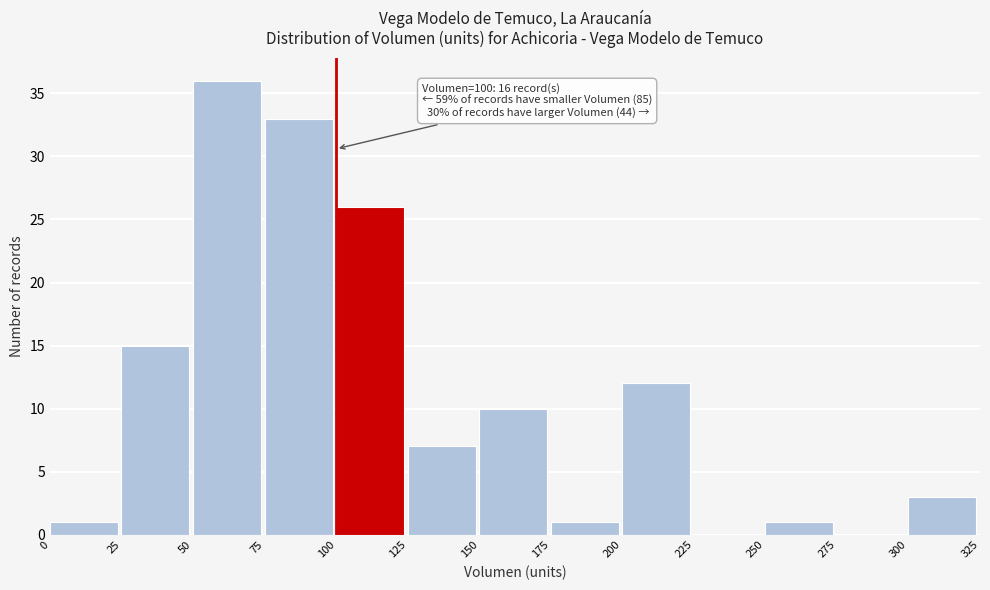

Over which range of the x-axis is the bar tallest?

50 to 75